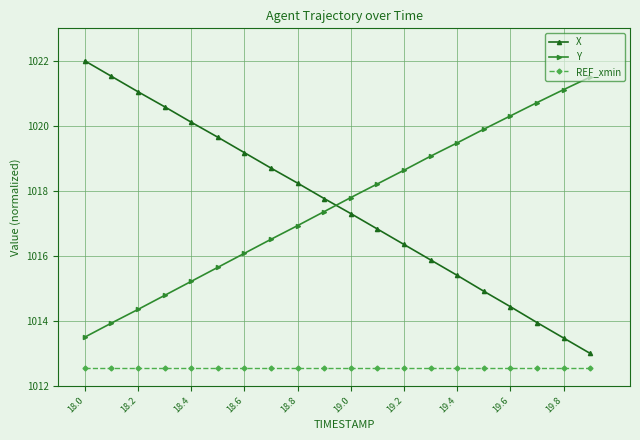

What is the value of the X point at the 15th from the left?

1015.4